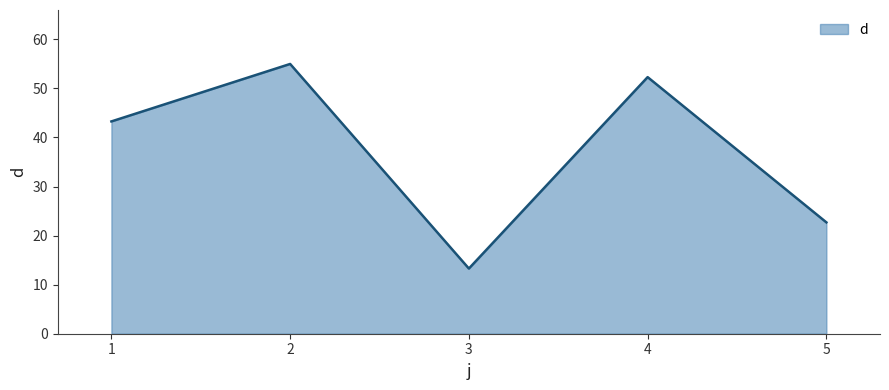

What is the average value?

37.3